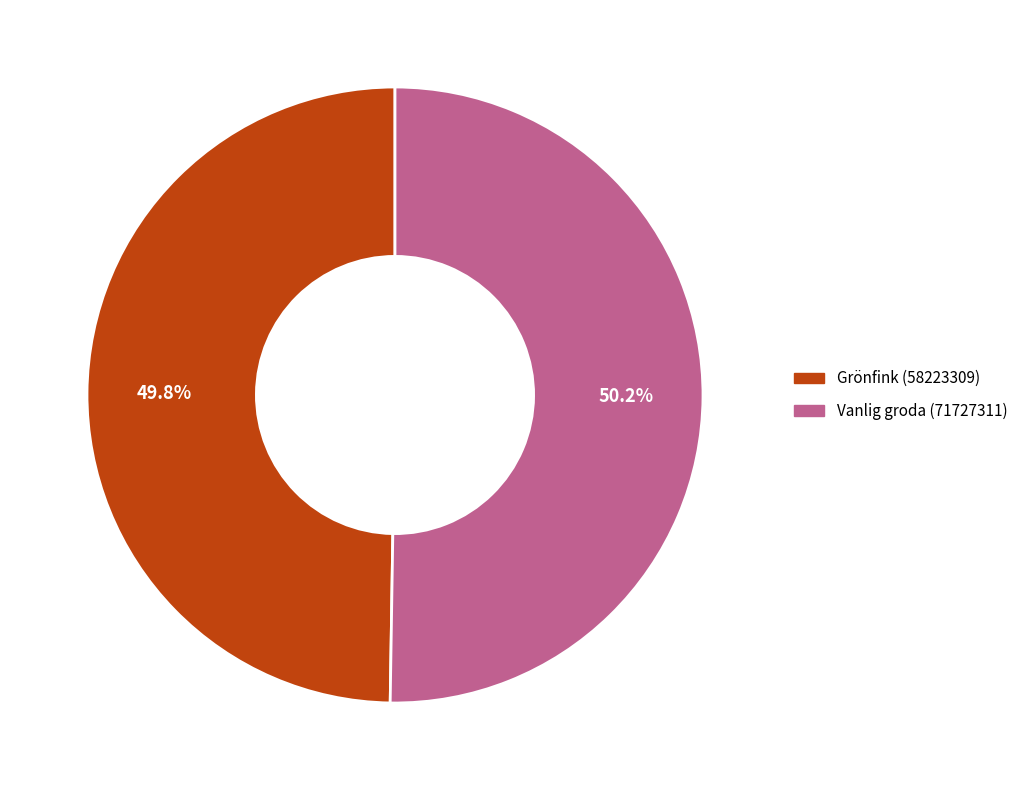

Is it true that Grönfink (58223309) is 55% of the pie?

False